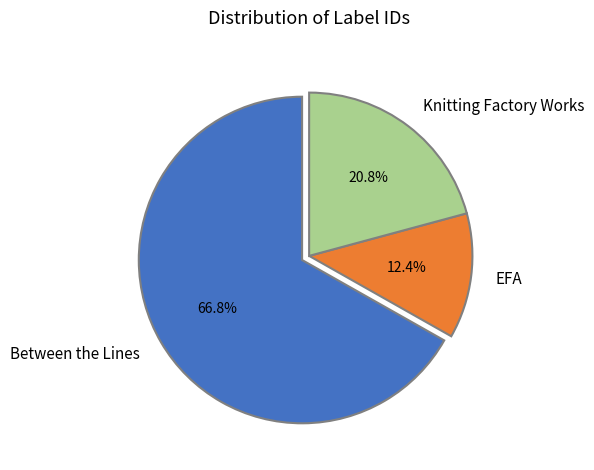

Which has a higher value, Between the Lines or Knitting Factory Works?

Between the Lines